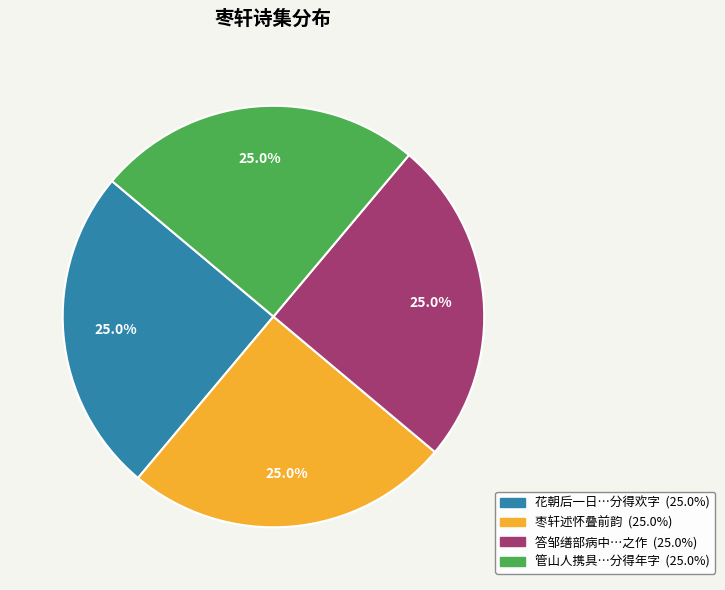

Is there any slice that represents more than half of the pie?

No